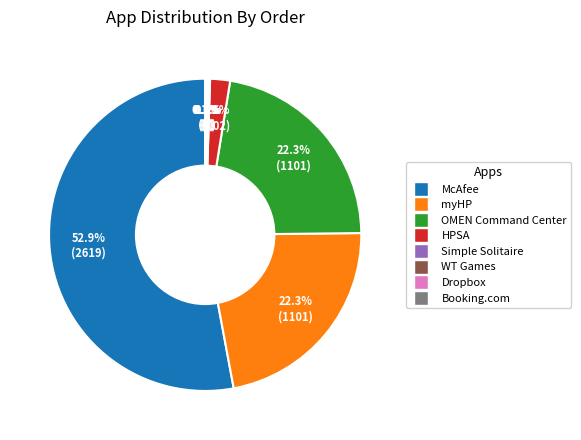

Does any single category account for the majority?

Yes